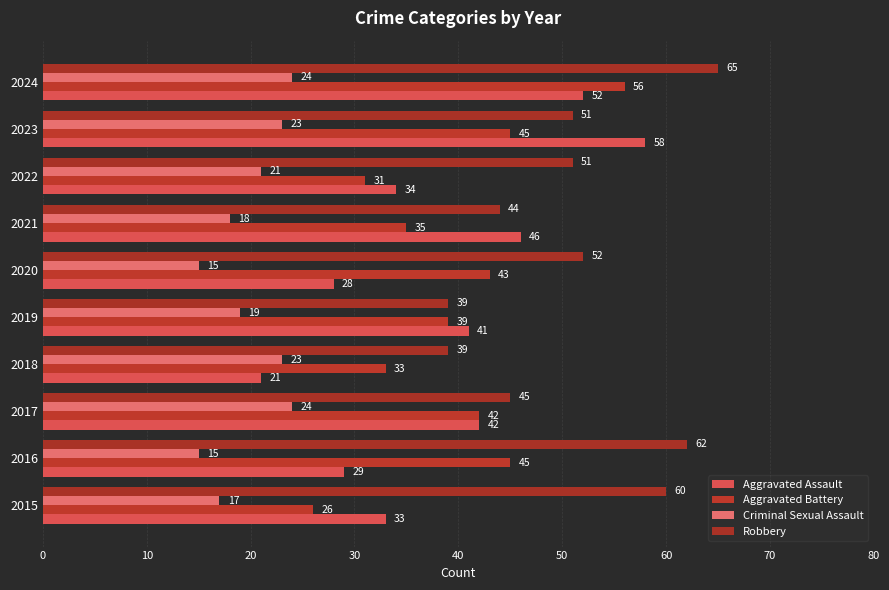

What is the difference between the maximum and minimum values in the Criminal Sexual Assault series?

9